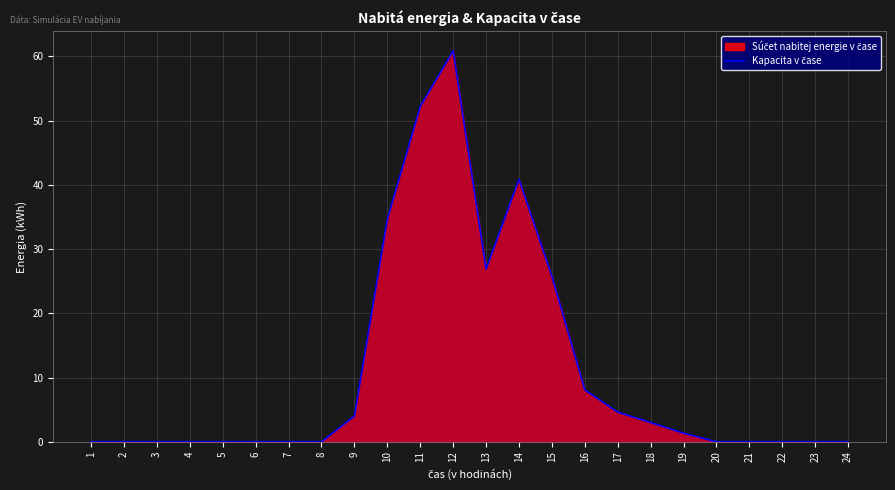

How many lines are shown in the chart?

2